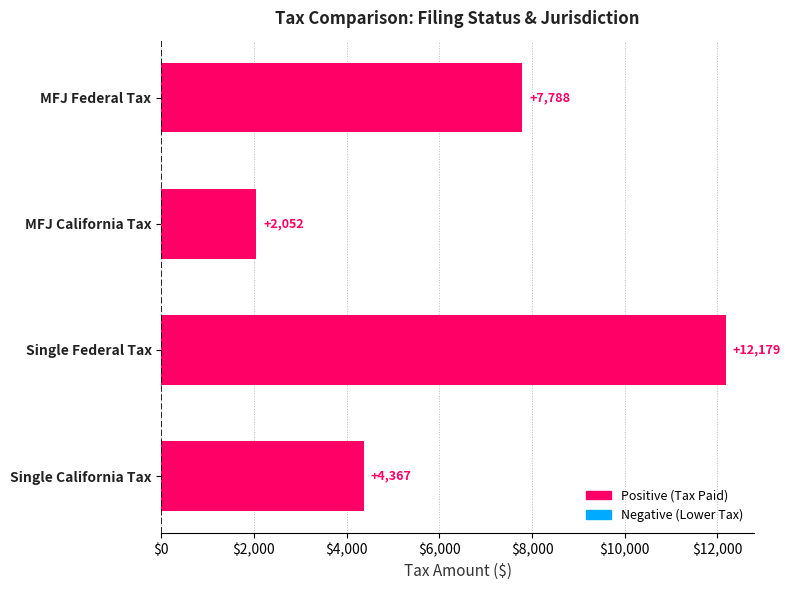

List the labels in order of value, smallest first.

MFJ California Tax, Single California Tax, MFJ Federal Tax, Single Federal Tax